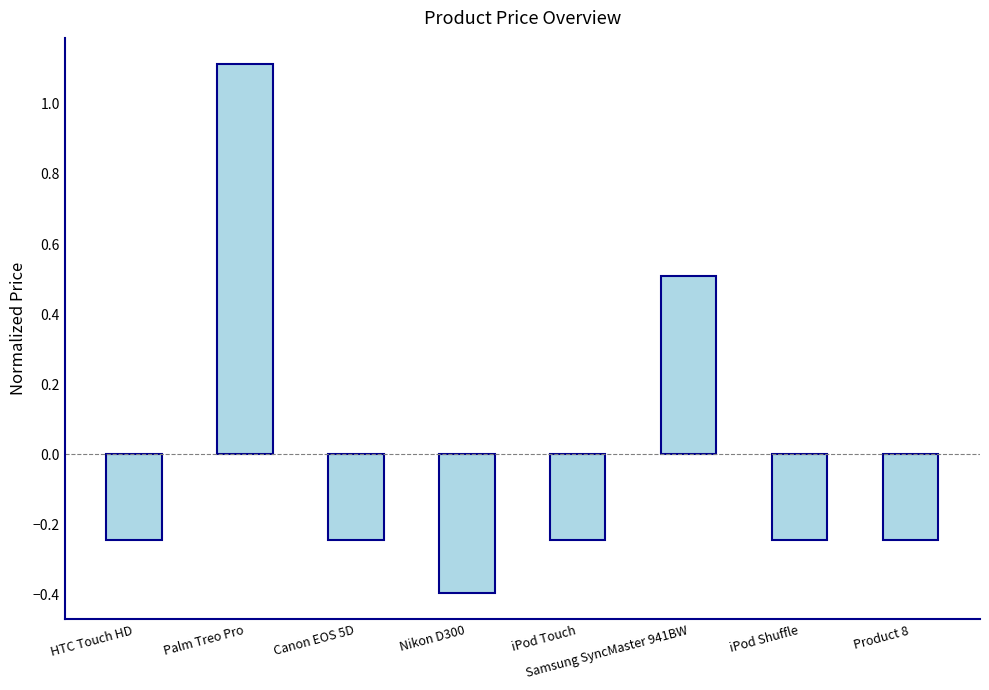

How many bars are there in total?

8